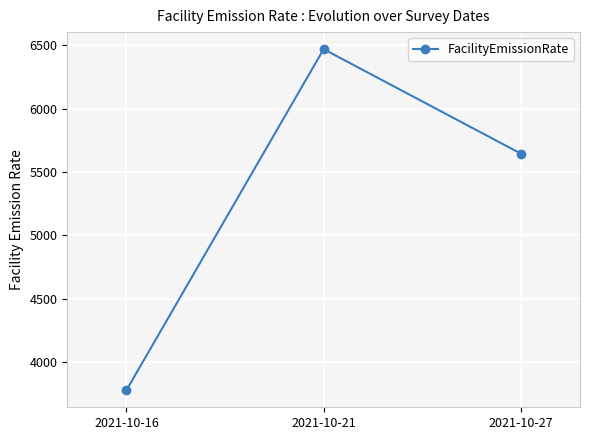

How many lines are shown in the chart?

1